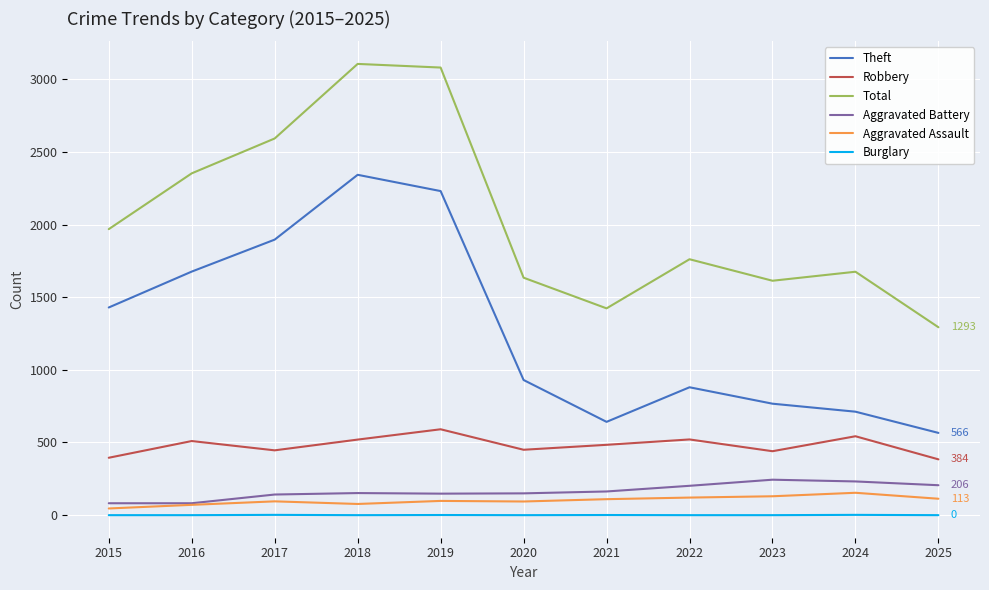

Which series has the largest total across all categories?

Total